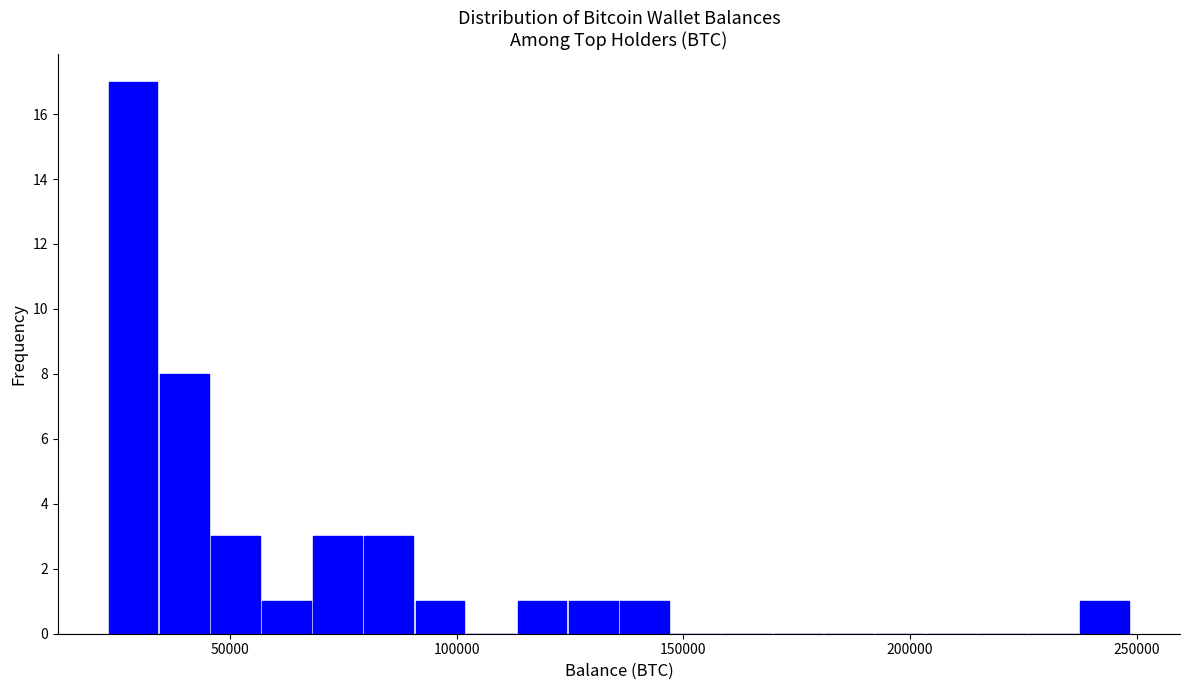

Read against the x-axis, roughly where is the centre of the tallest bar?

30000